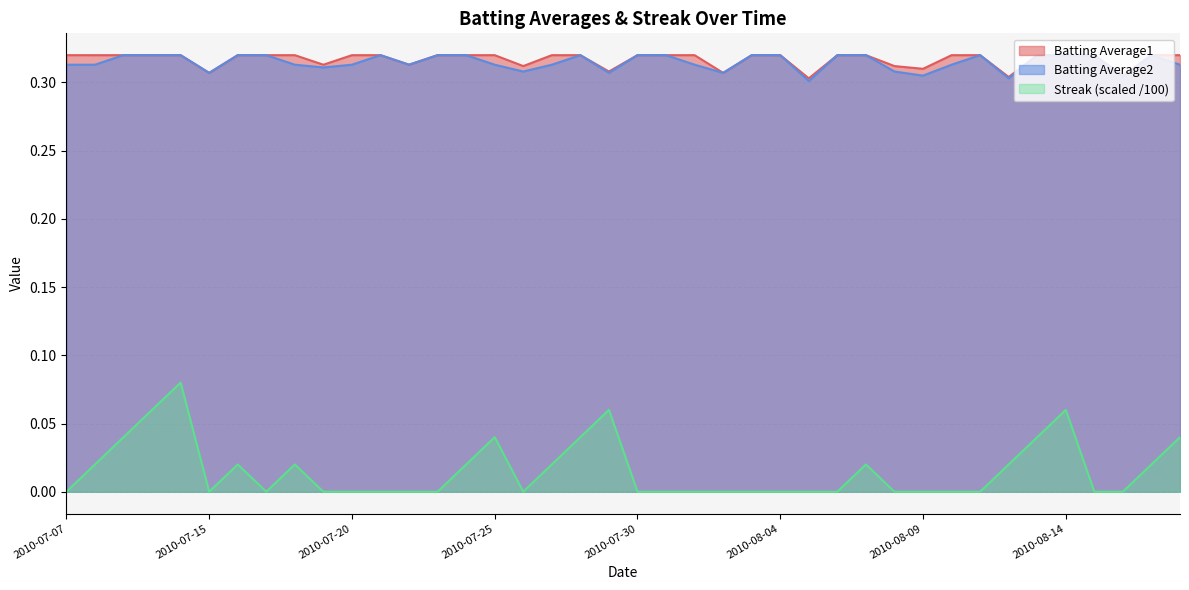

What are all the series names shown in the legend?

Batting Average1, Batting Average2, Streak